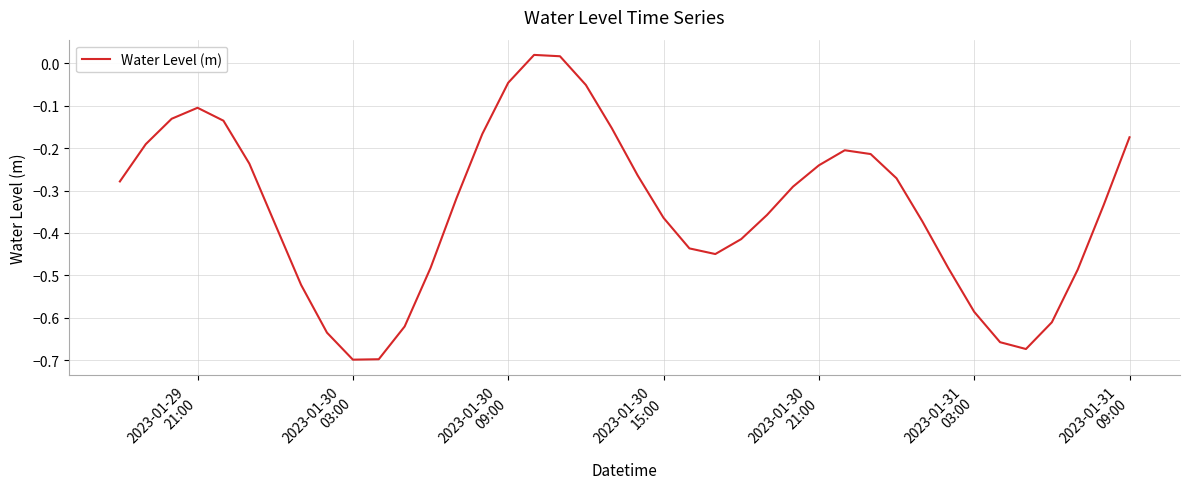

What is the difference between the maximum and minimum values?

0.7